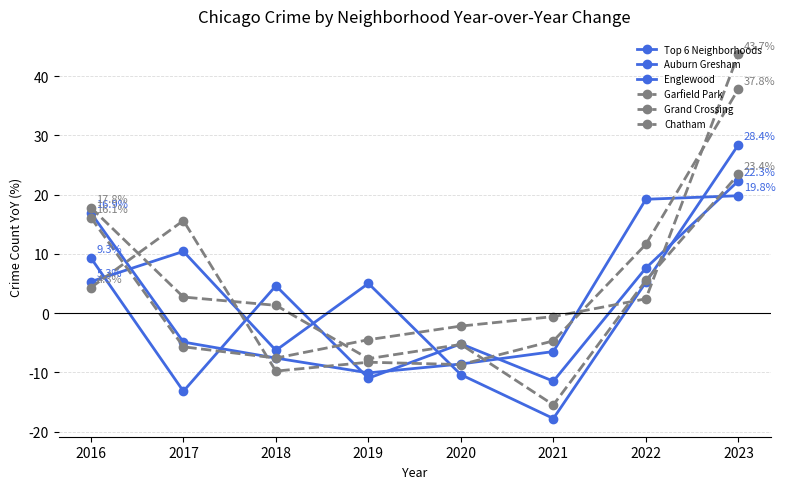

Does the chart have visible grid lines?

Yes